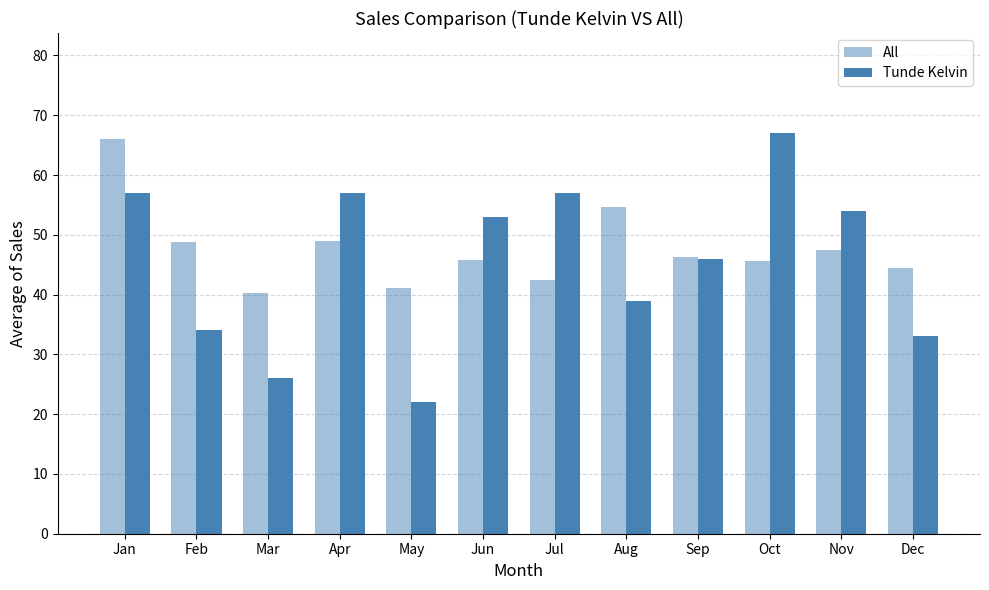

How many bars are there in each group?

2